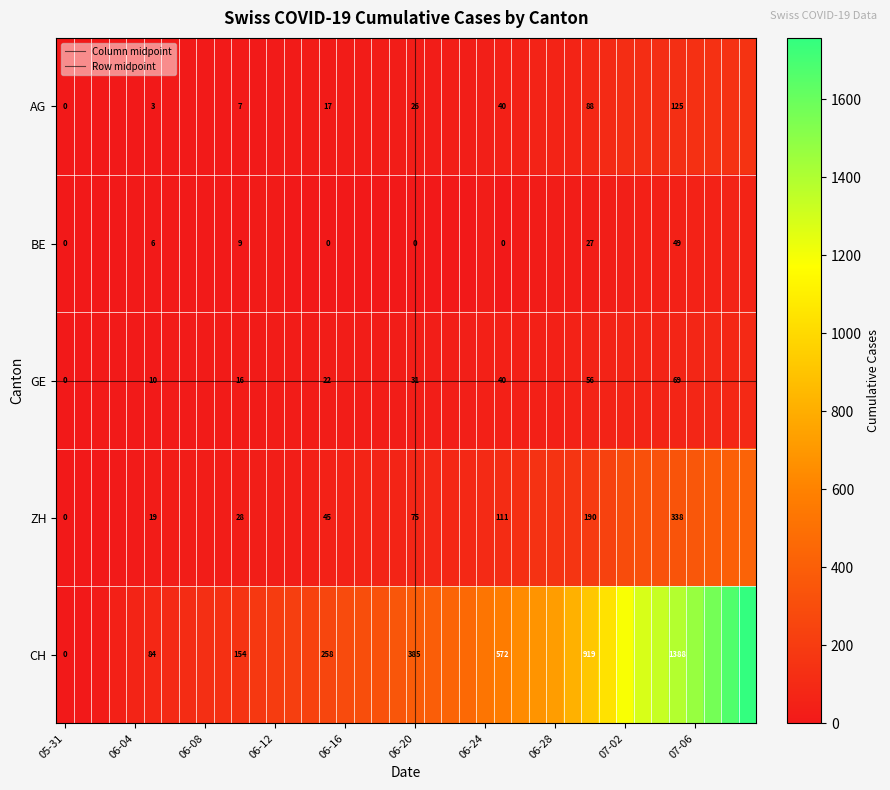

At which label does CH first exceed 385?

2020-06-21